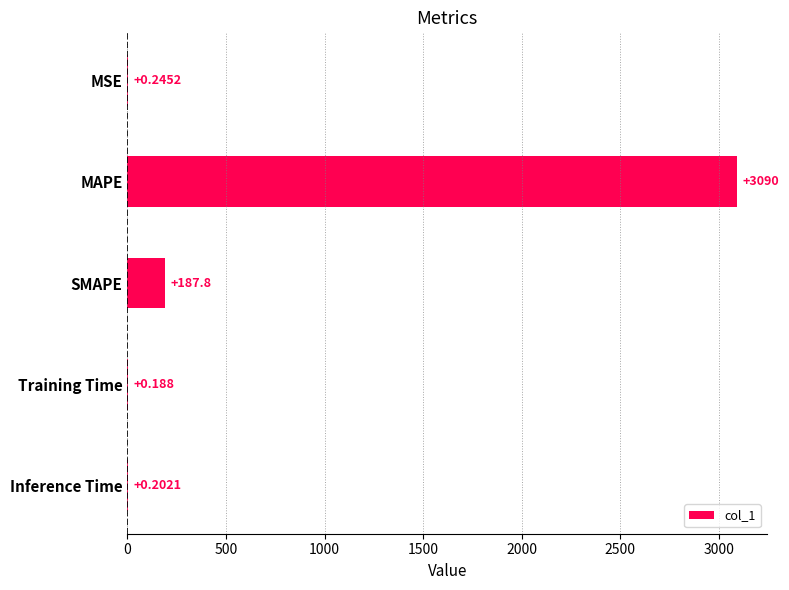

Which category has the highest value across all series?

MAPE